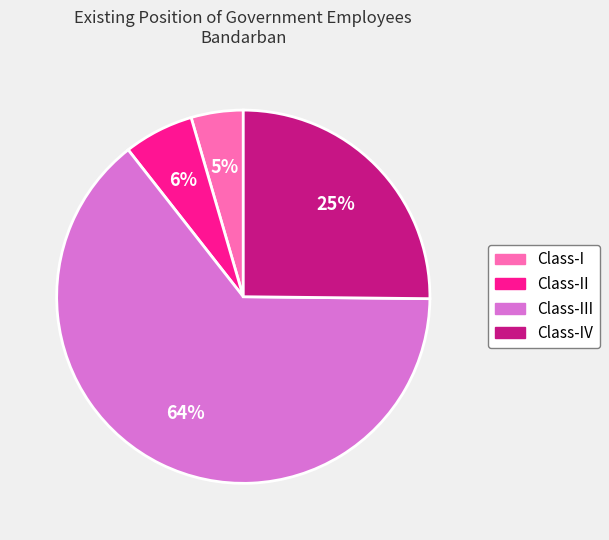

Is there a majority slice in this chart?

Yes